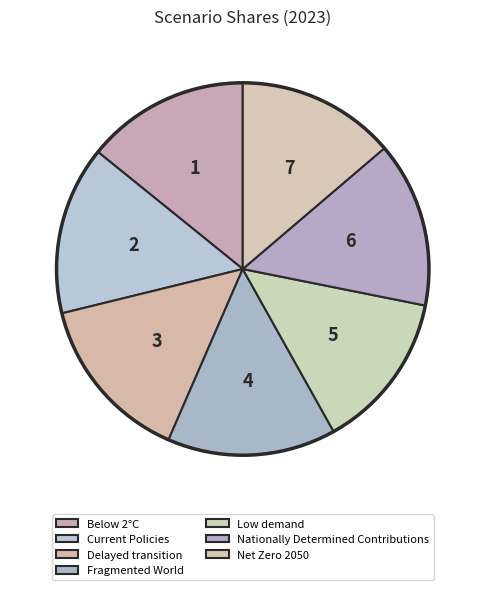

How many slices are in this pie chart?

7